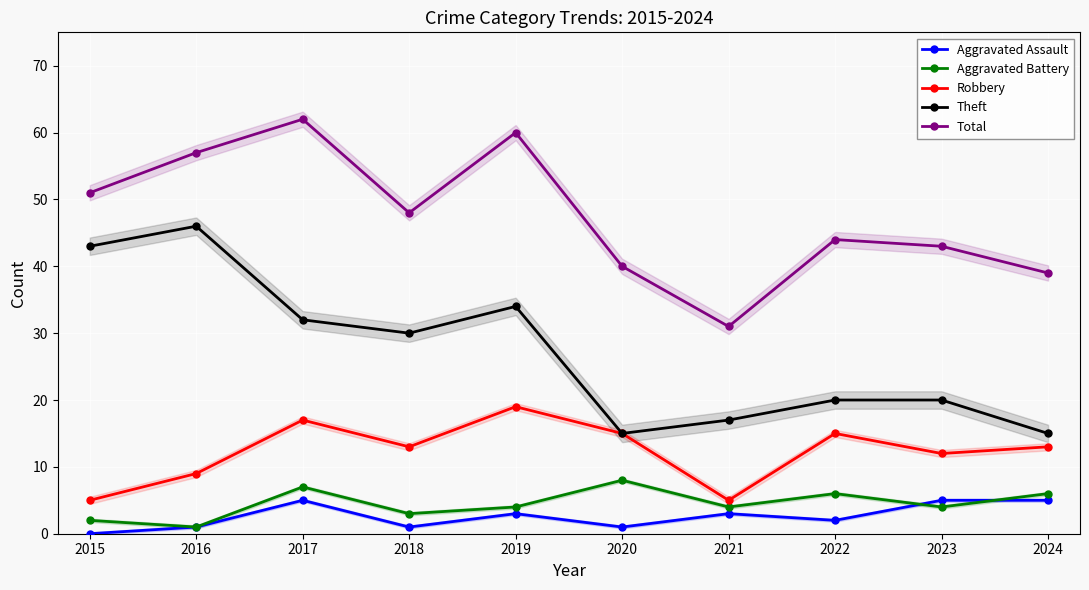

At which category is the sum across all series the highest?

2017